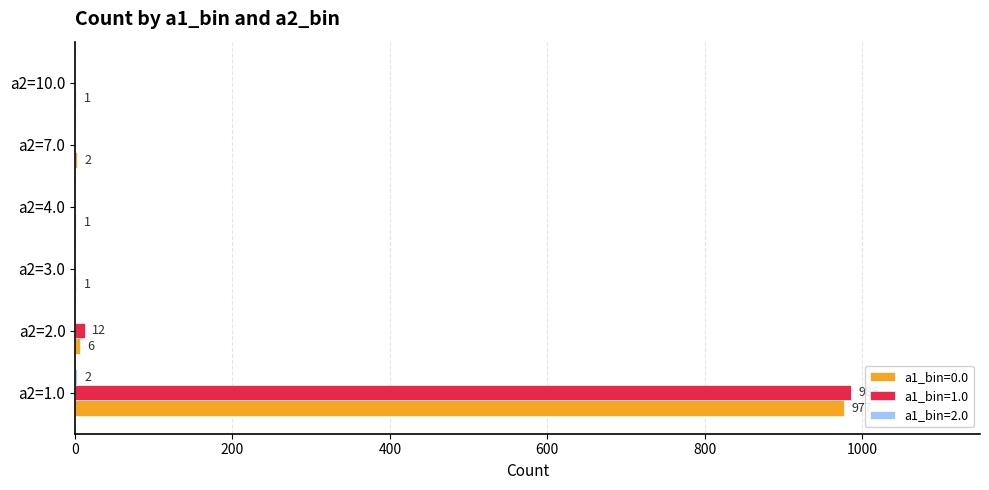

Which series has the largest range (max minus min)?

a1_bin=1.0